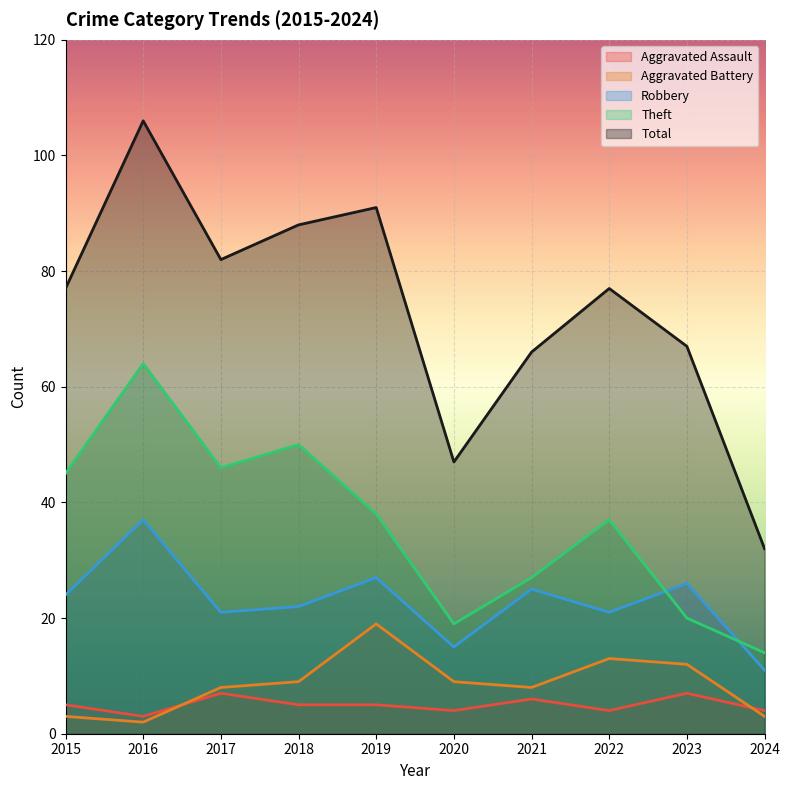

How many data points does each series have?

10